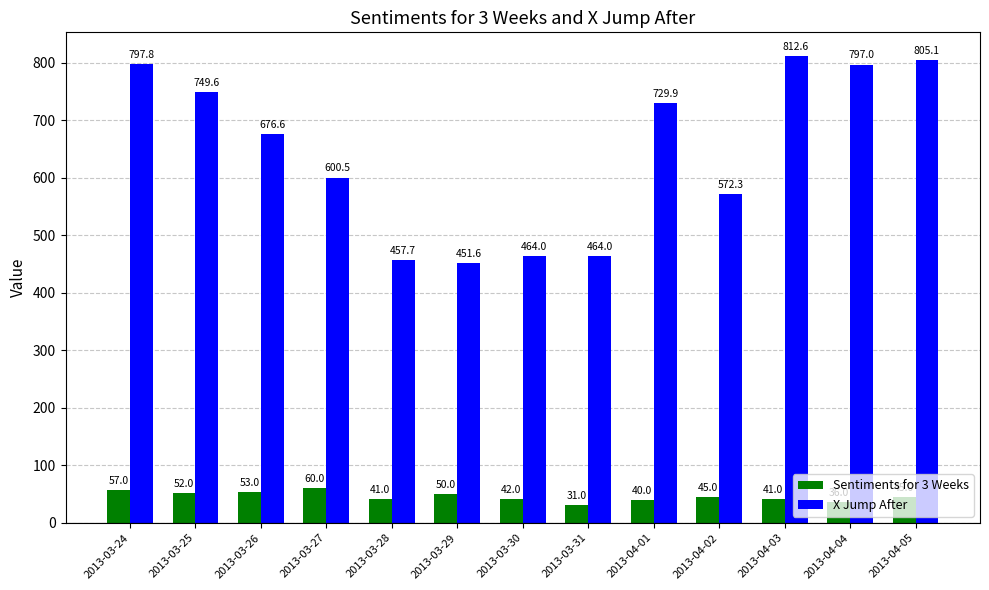

Reading right to left, extract all data points from this chart.

Sentiments for 3 Weeks: 2013-04-05=45.0	2013-04-04=36.0	2013-04-03=41.0	2013-04-02=45.0	2013-04-01=40.0	2013-03-31=31.0	2013-03-30=42.0	2013-03-29=50.0	2013-03-28=41.0	2013-03-27=60.0	2013-03-26=53.0	2013-03-25=52.0	2013-03-24=57.0
X Jump After: 2013-04-05=805.1	2013-04-04=797.0	2013-04-03=812.6	2013-04-02=572.3	2013-04-01=729.9	2013-03-31=464.0	2013-03-30=464.0	2013-03-29=451.6	2013-03-28=457.7	2013-03-27=600.5	2013-03-26=676.6	2013-03-25=749.6	2013-03-24=797.8